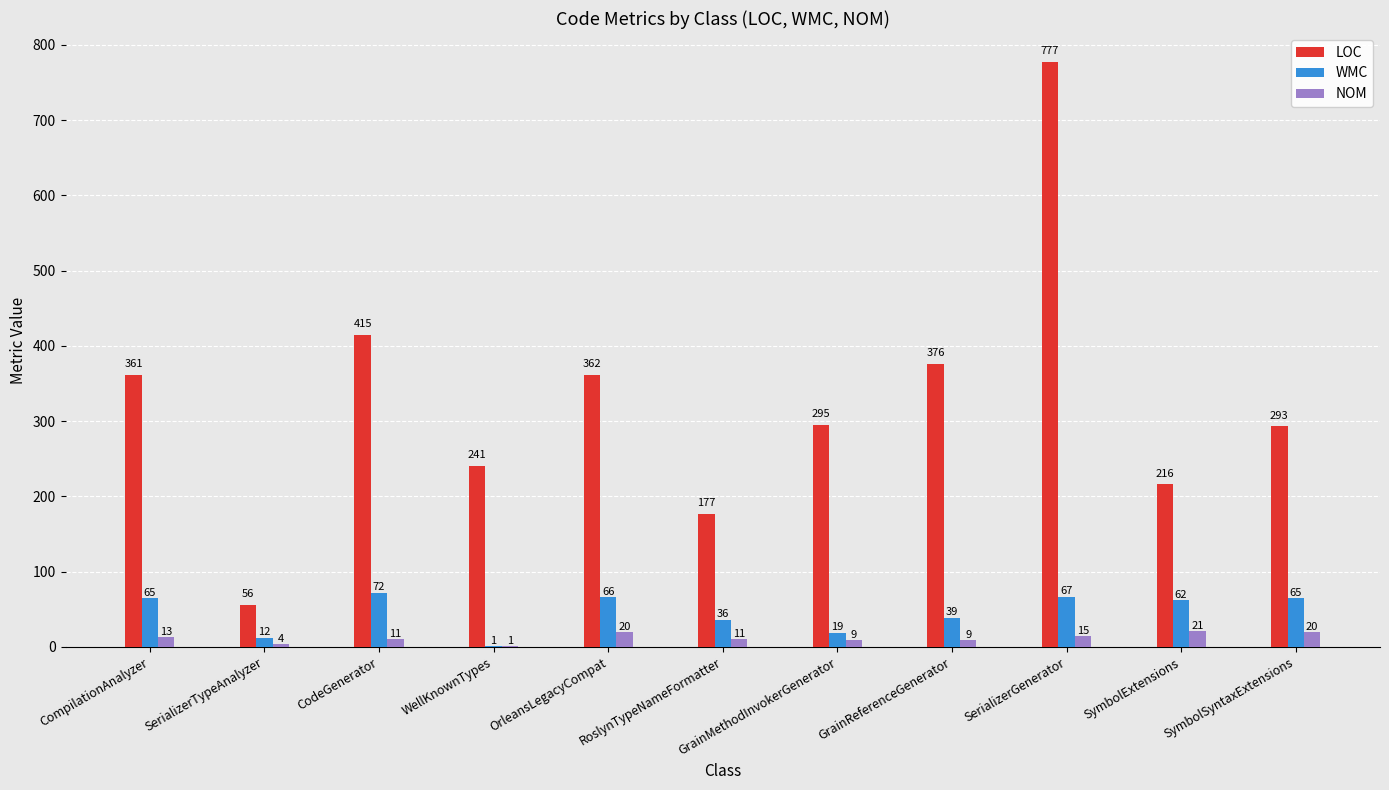

The WMC series shows 15 at SymbolExtensions. True or false?

False